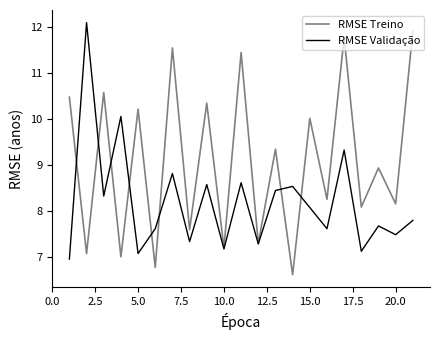

List the series in order of their overall mean, lowest first.

RMSE Validação, RMSE Treino